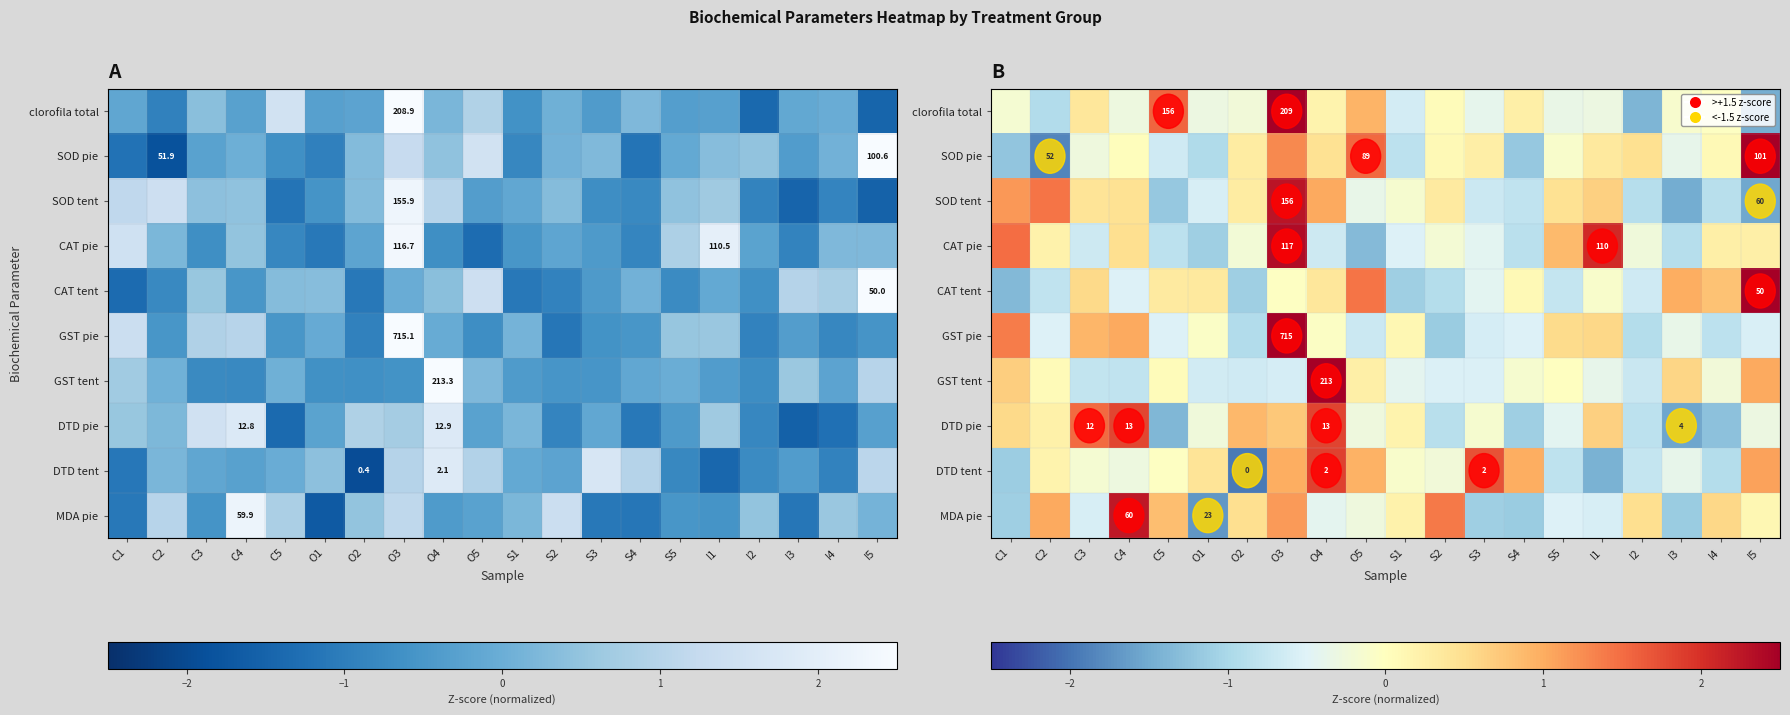

What is the difference between the highest and lowest values at I2?

1.9